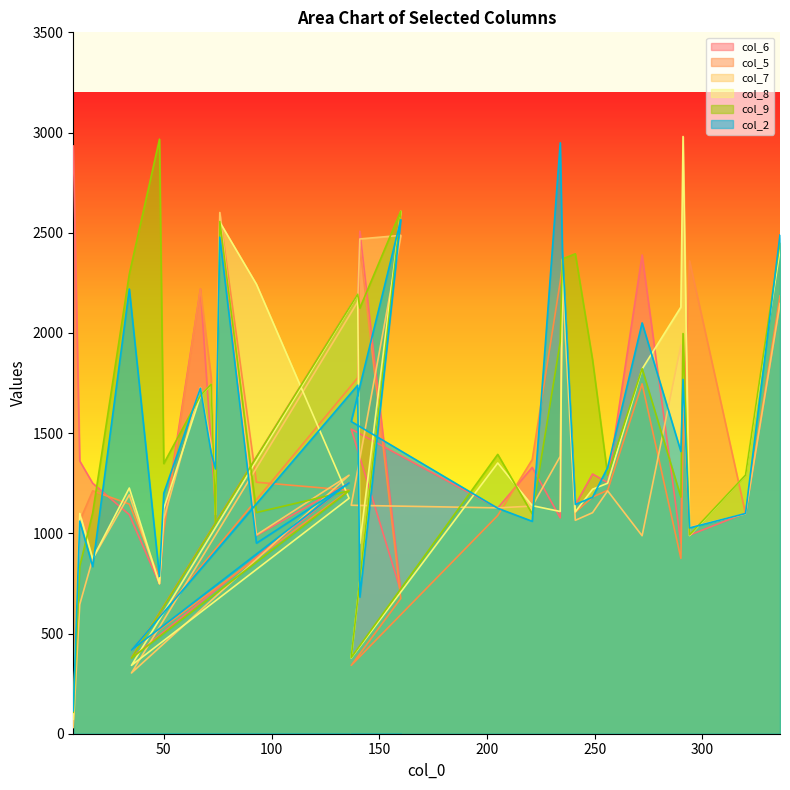

What is the label of the 29th point from the right?

11